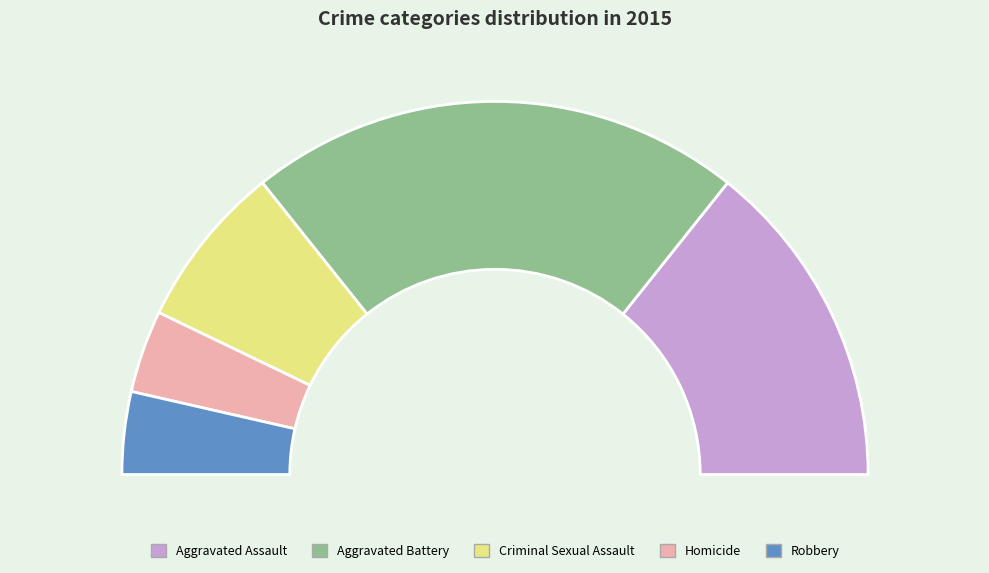

Is Aggravated Assault the majority of the pie?

No